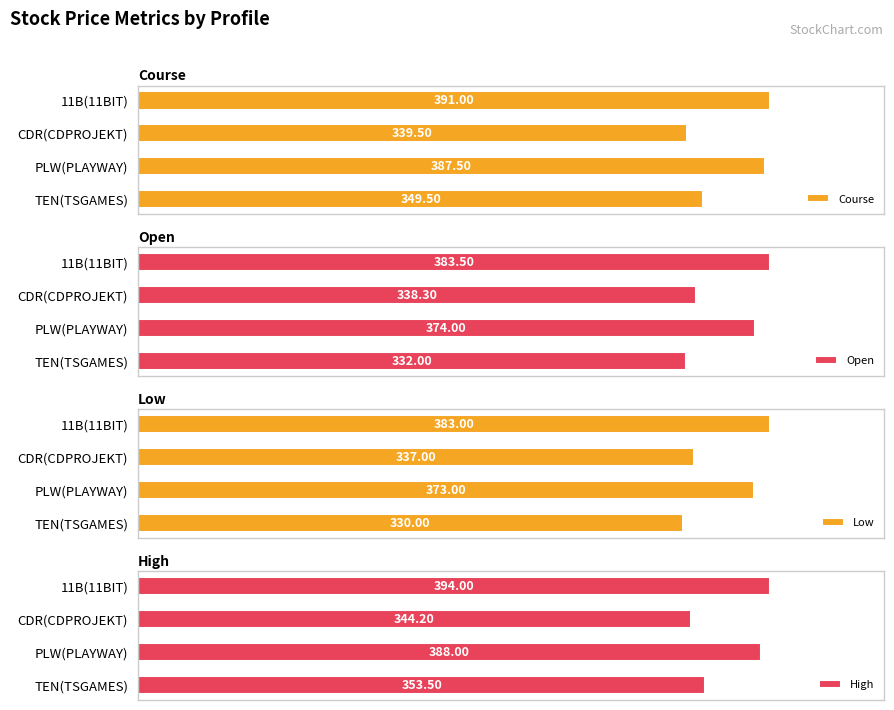

What is the average value of the Low series?

355.8